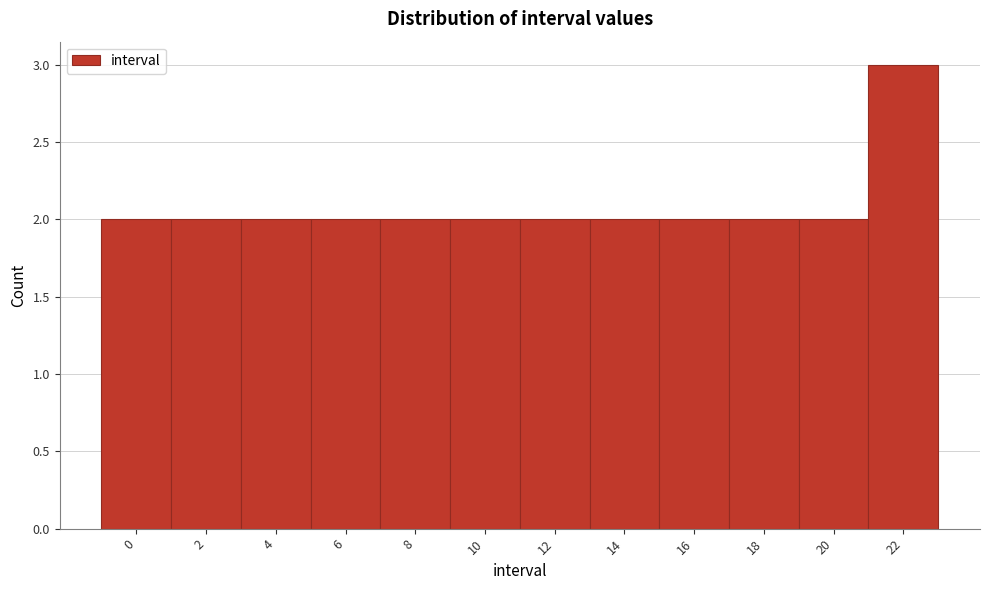

Reading right to left, transcribe all the data shown in this chart.

3	2	2	2	2	2	2	2	2	2	2	2